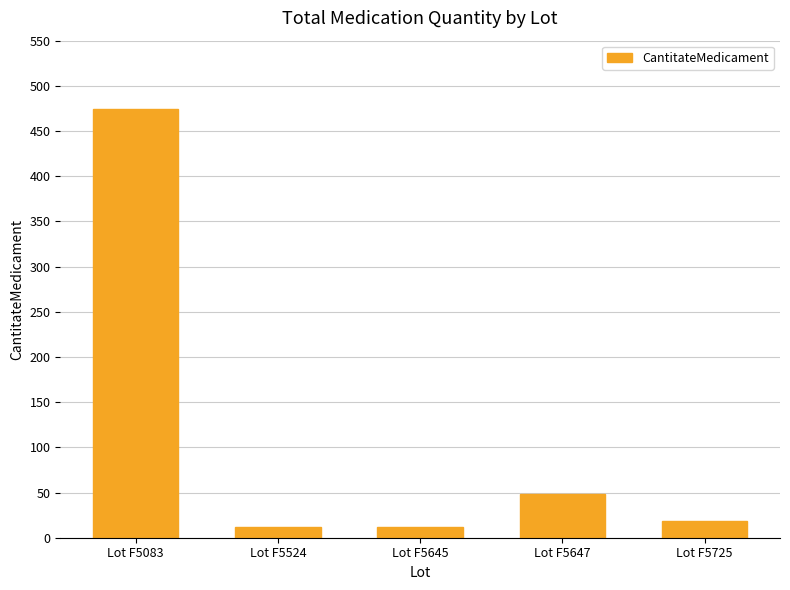

What is the change in value from Lot F5083 to Lot F5725?

-456